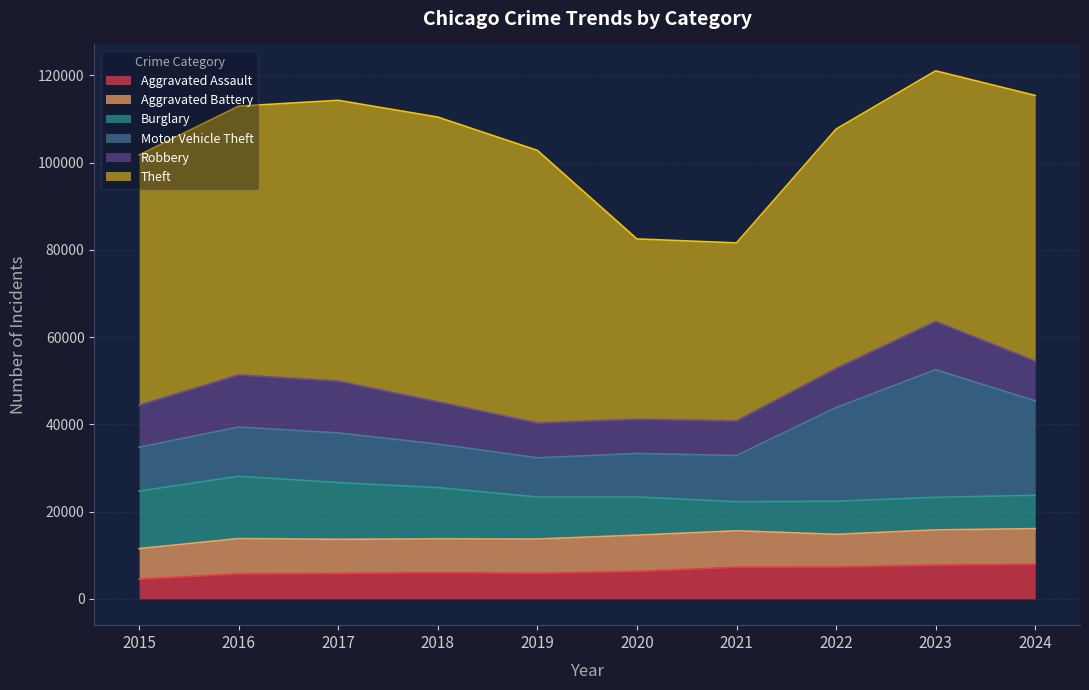

Is the value of Aggravated Battery at 2021 greater than the value of Burglary at 2015?

No